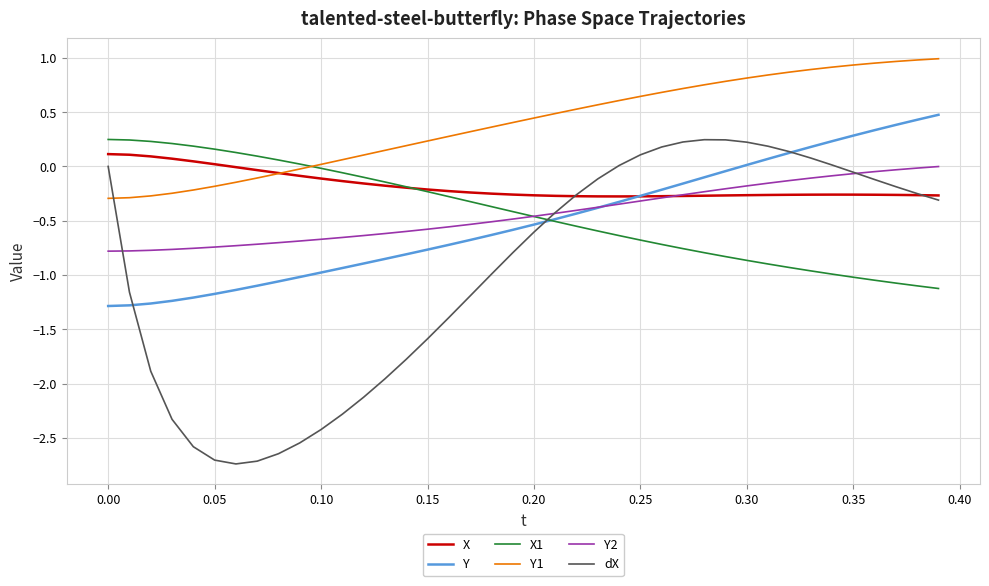

Which series has the widest spread of values?

dX